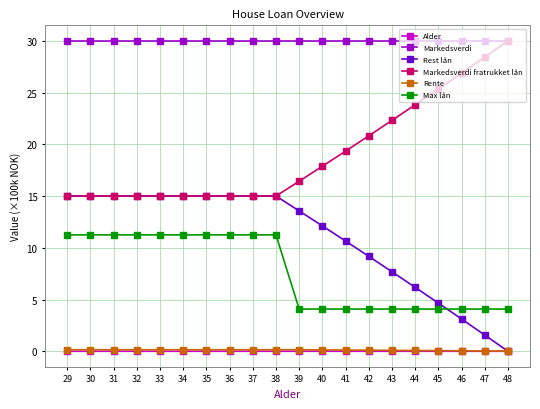

Is it true that Max lån equals 4.1 at 48?

True